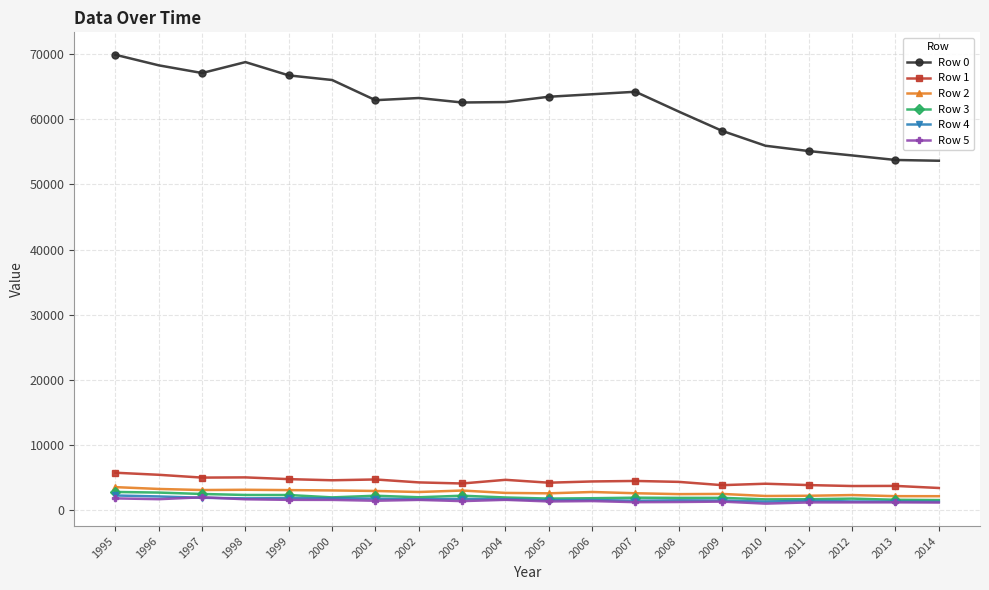

True or false: Row 5 and Row 1 intersect in this chart.

False